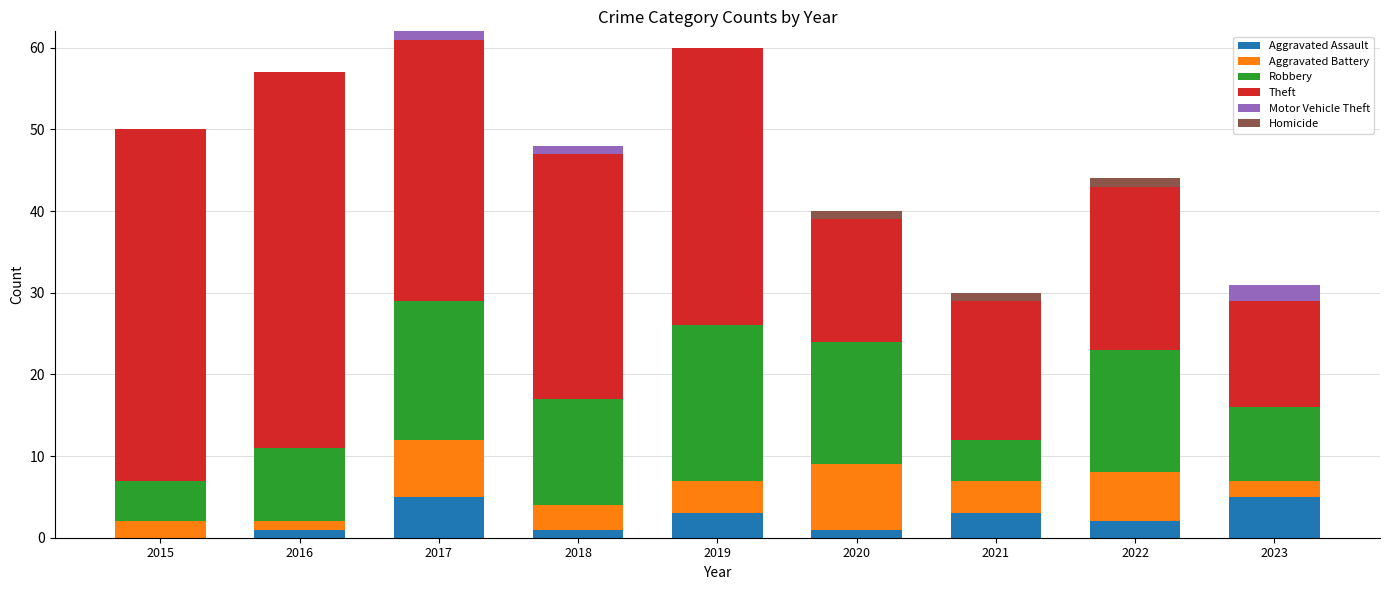

What is the sum of all Motor Vehicle Theft values?

4